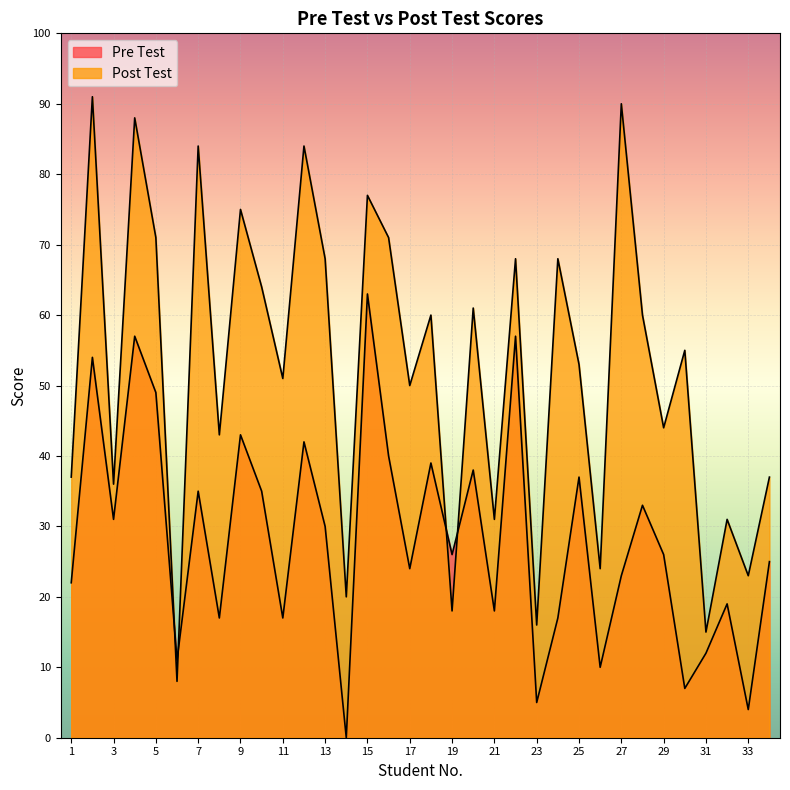

At which label is Post Test closest to 49?

17